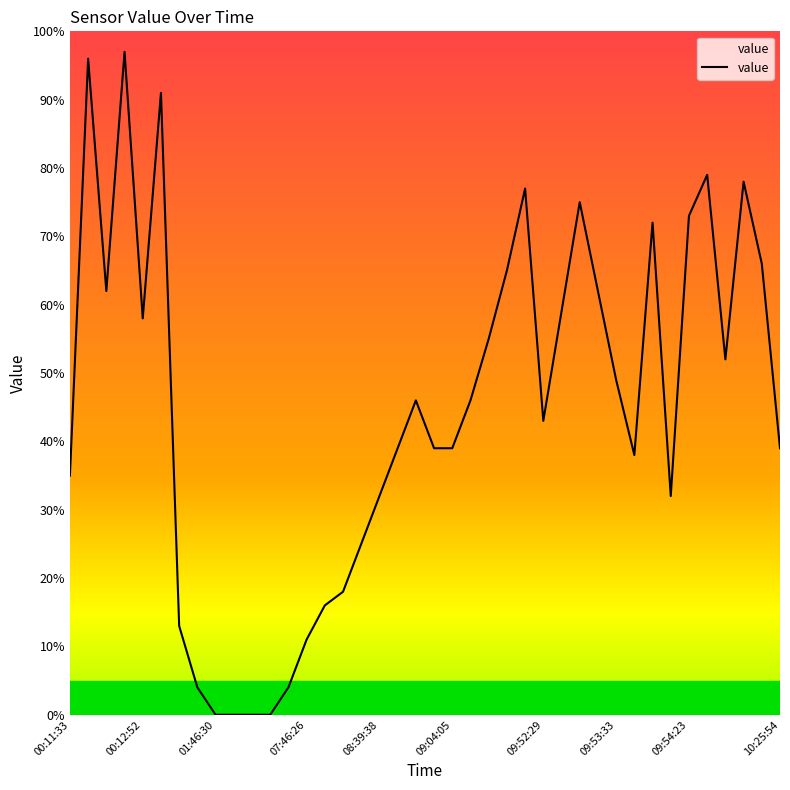

What is the greatest value displayed?

97